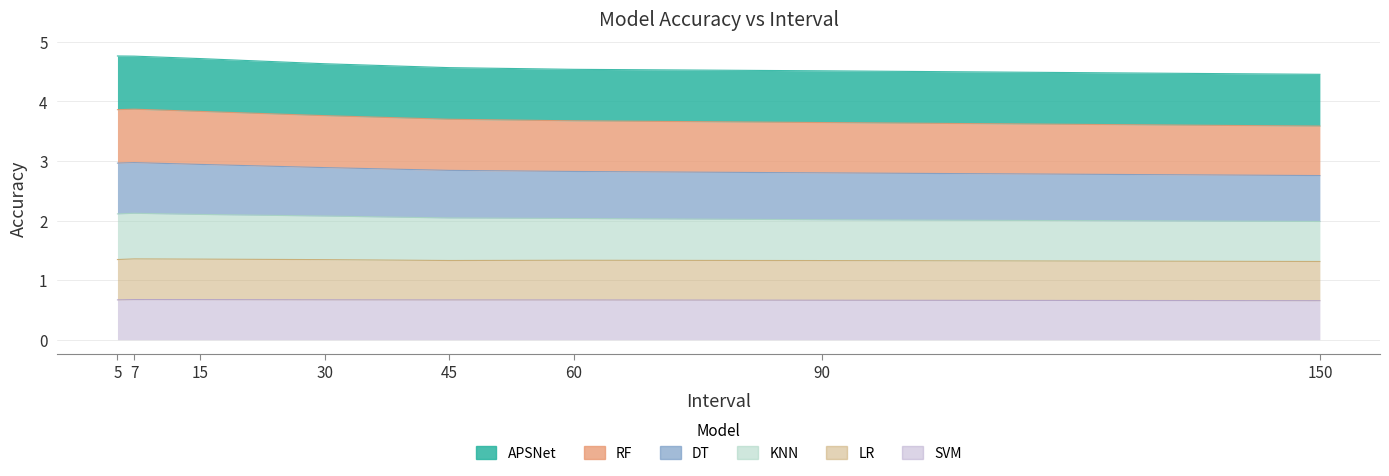

The DT series shows 1.7 at 45. True or false?

False